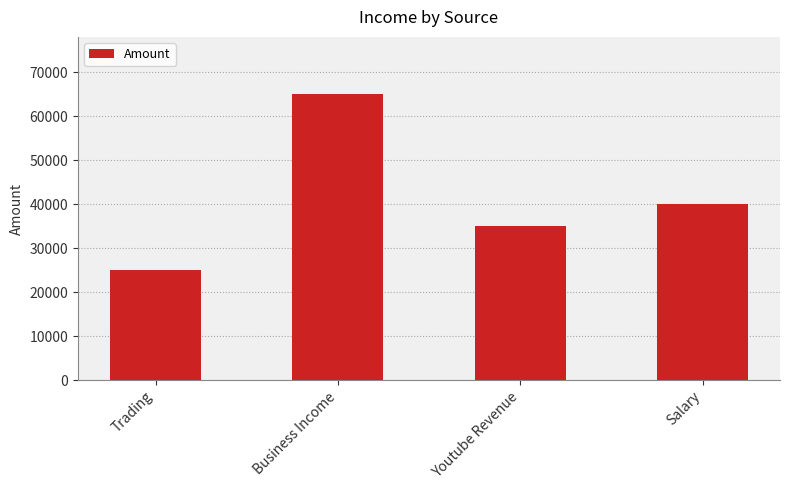

Reading left to right, extract all data points from this chart.

25000	65000	35000	40000